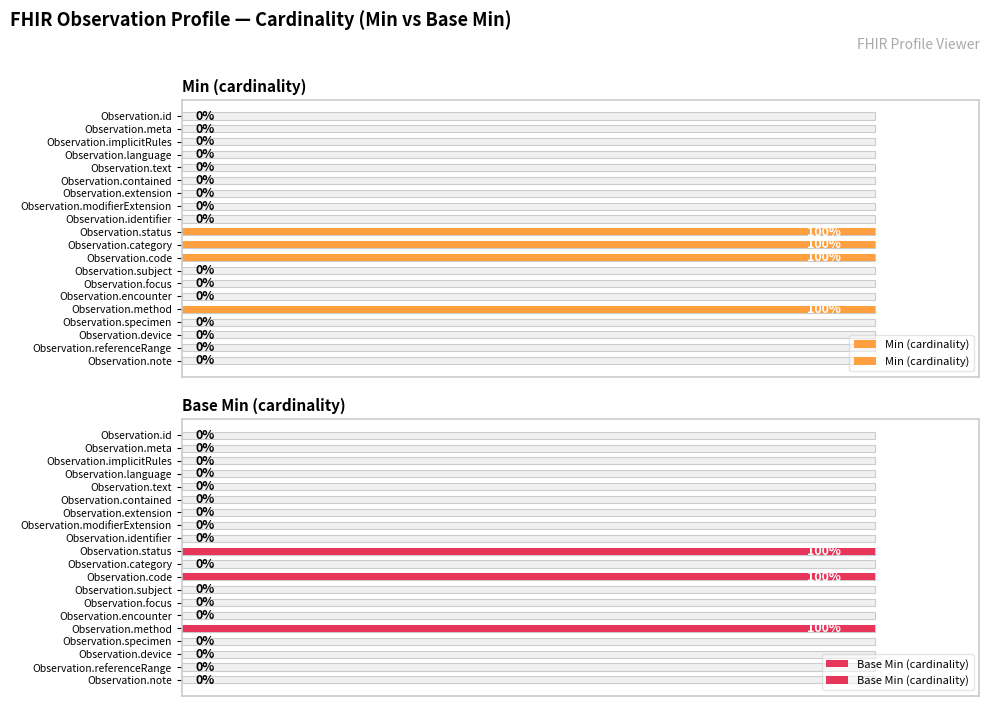

List the series in order of their peak value, lowest first.

Min (cardinality), Base Min (cardinality)